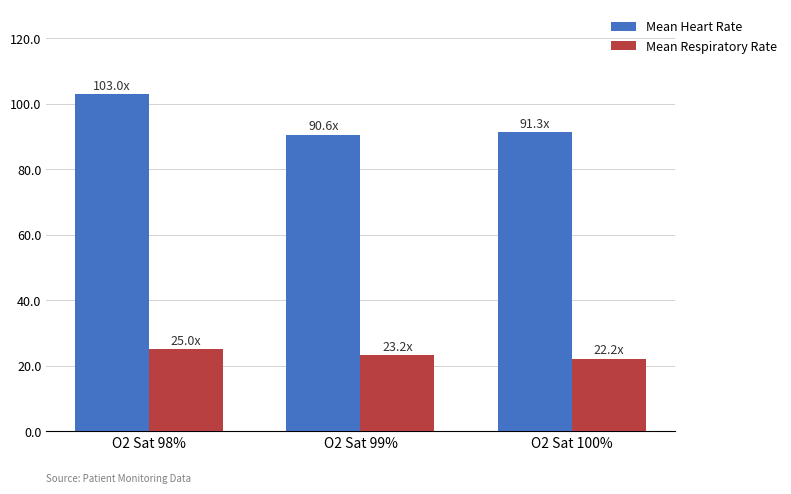

The value of Mean Heart Rate at O2 Sat 100% is 91.3. True or false?

True